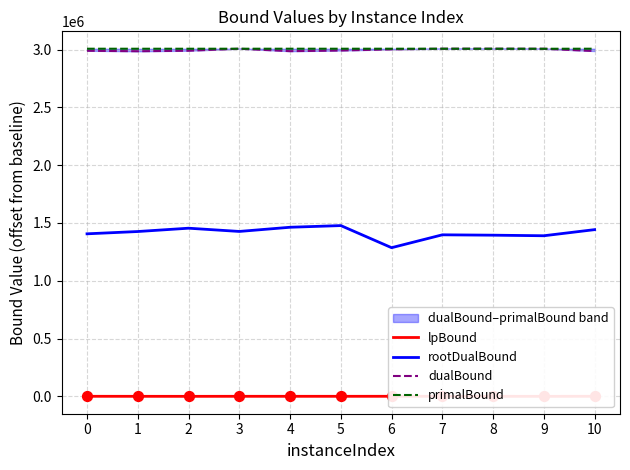

What is the total value across all series at 10?

7436392.8